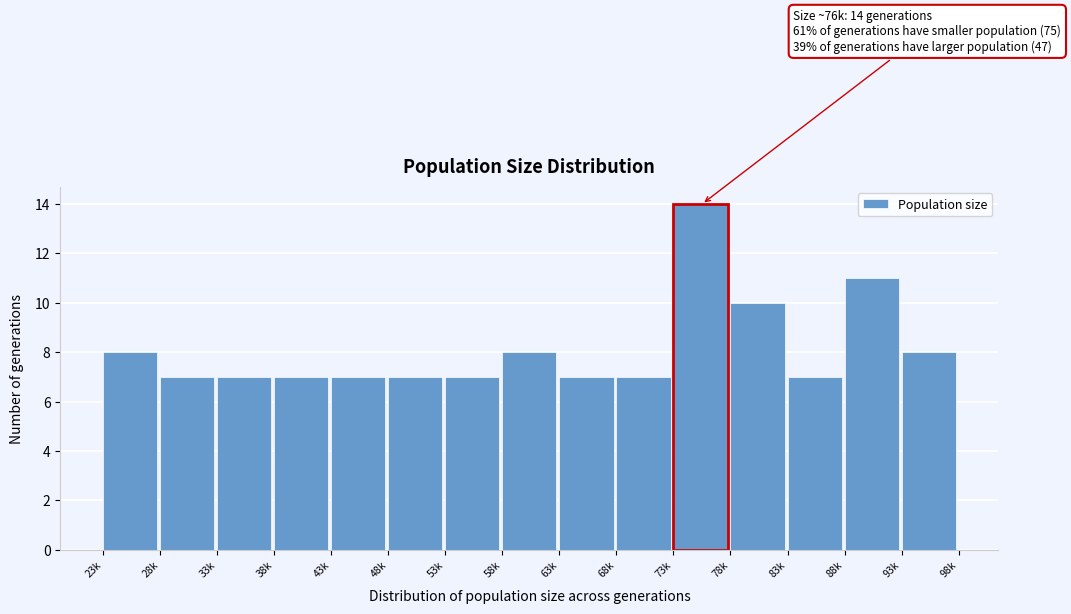

Reading left to right, extract all data points from this chart.

8	7	7	7	7	7	7	8	7	7	14	10	7	11	8